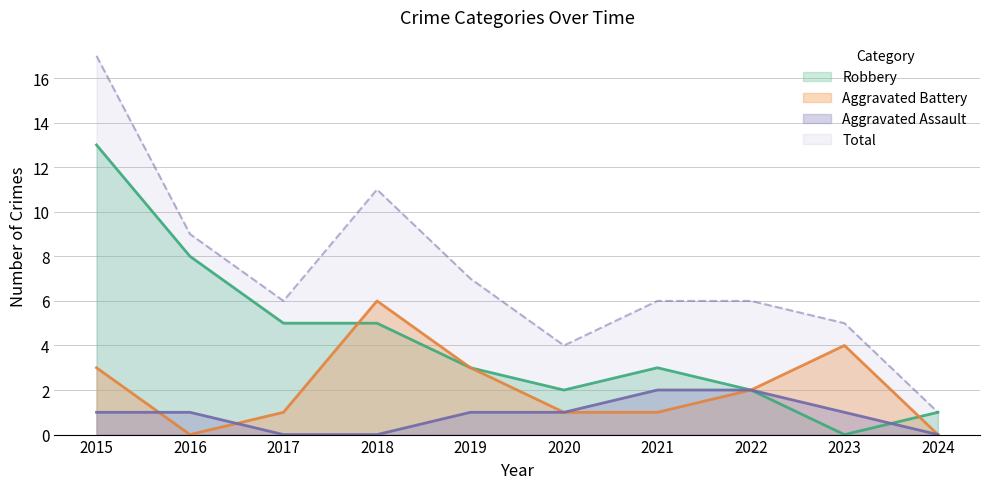

What are all the series names shown in the legend?

Robbery, Aggravated Battery, Aggravated Assault, Total